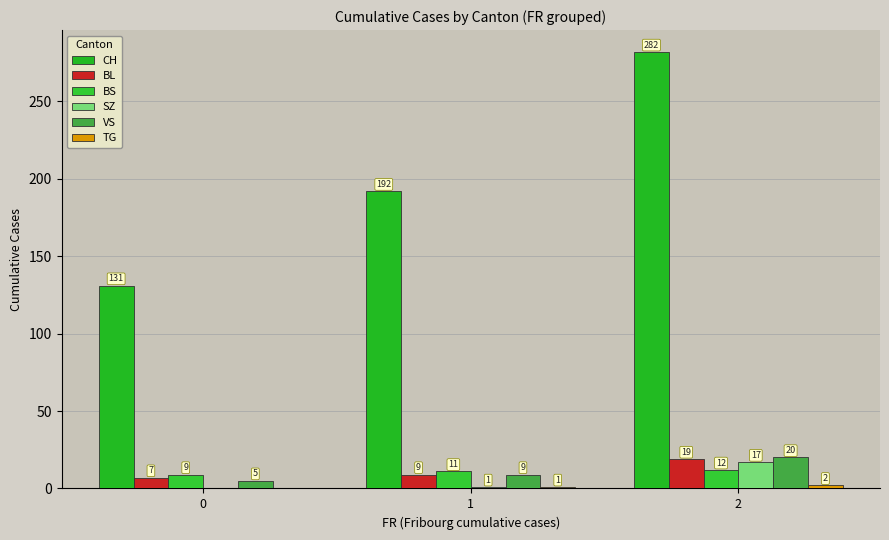

True or false: TG has a value of 2 at 2.

True